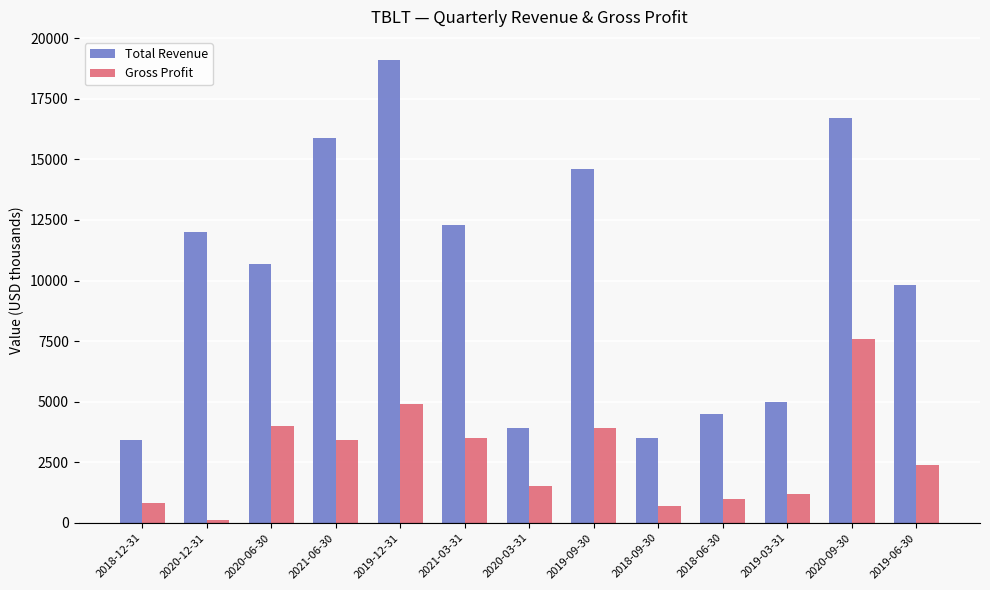

What are all the series names shown in the legend?

Total Revenue, Gross Profit